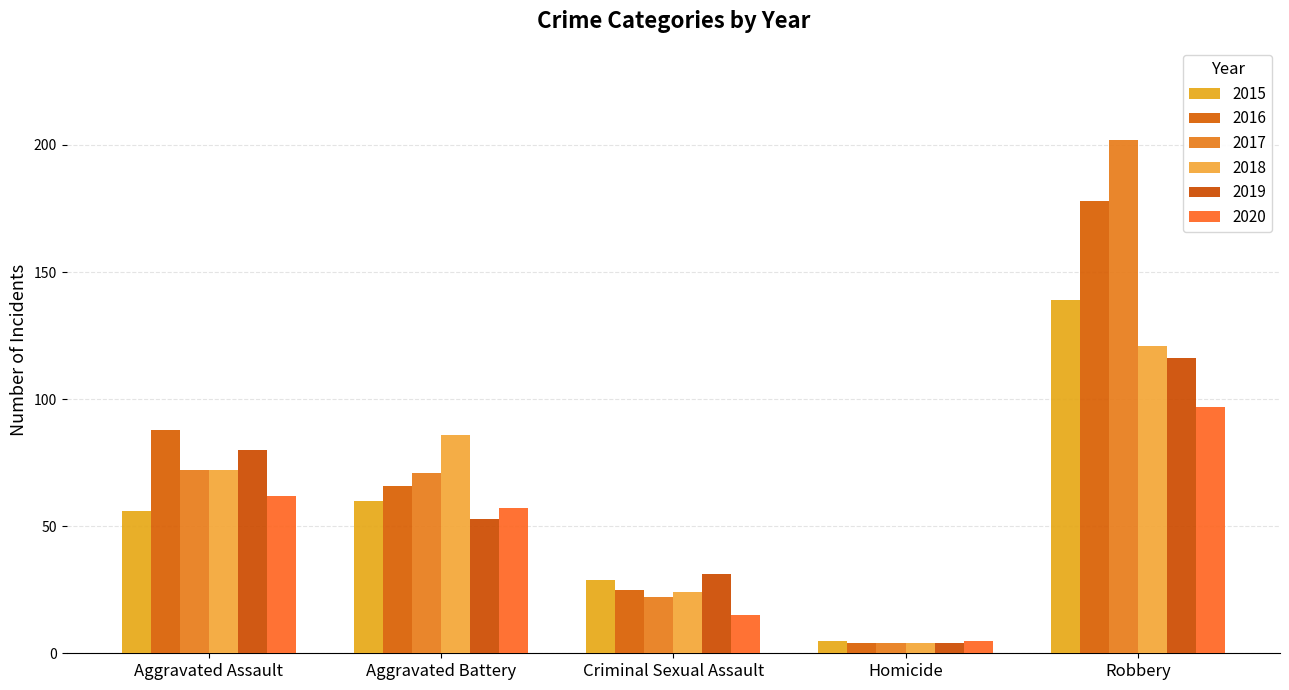

Which series changed the most between Aggravated Assault and Aggravated Battery?

2019